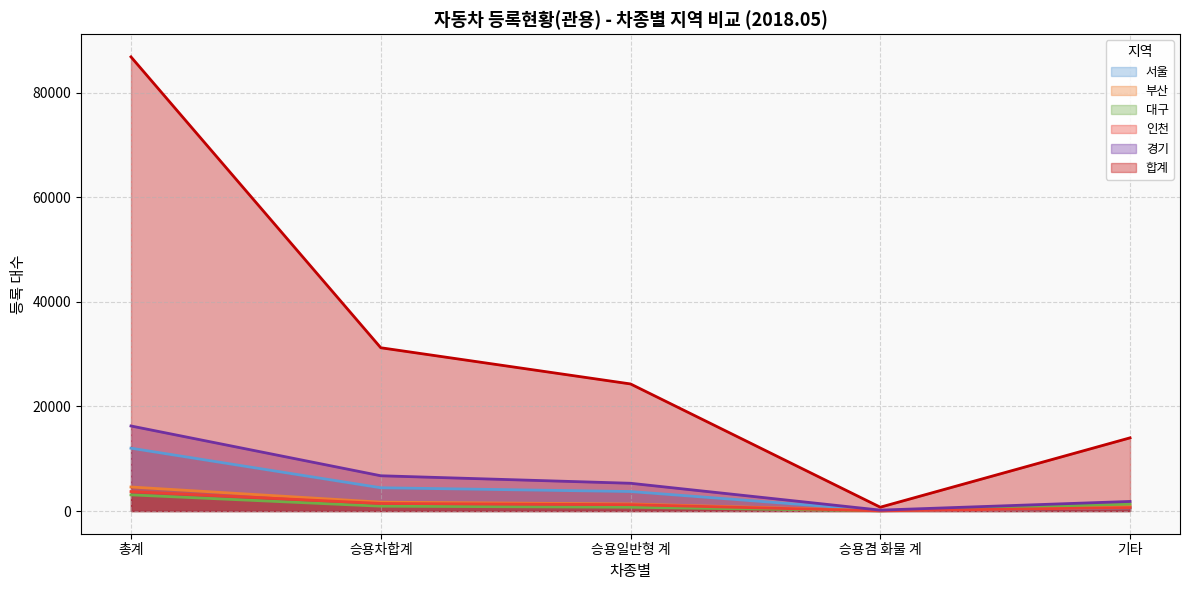

Does the chart display data point markers on the line(s)?

No